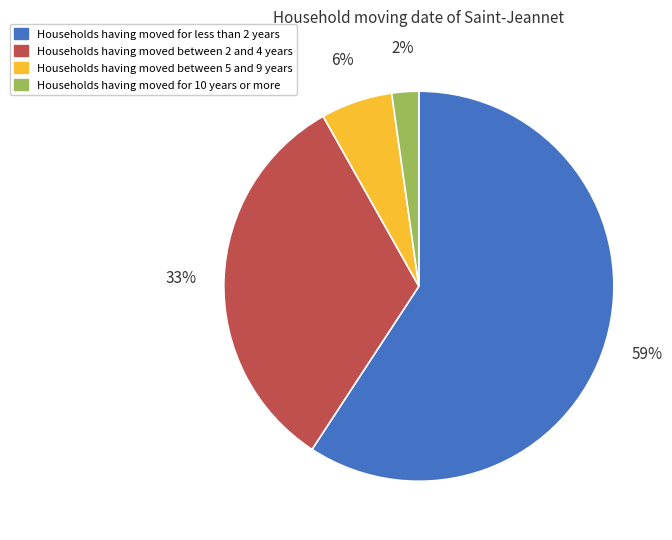

How many slices are in this pie chart?

4